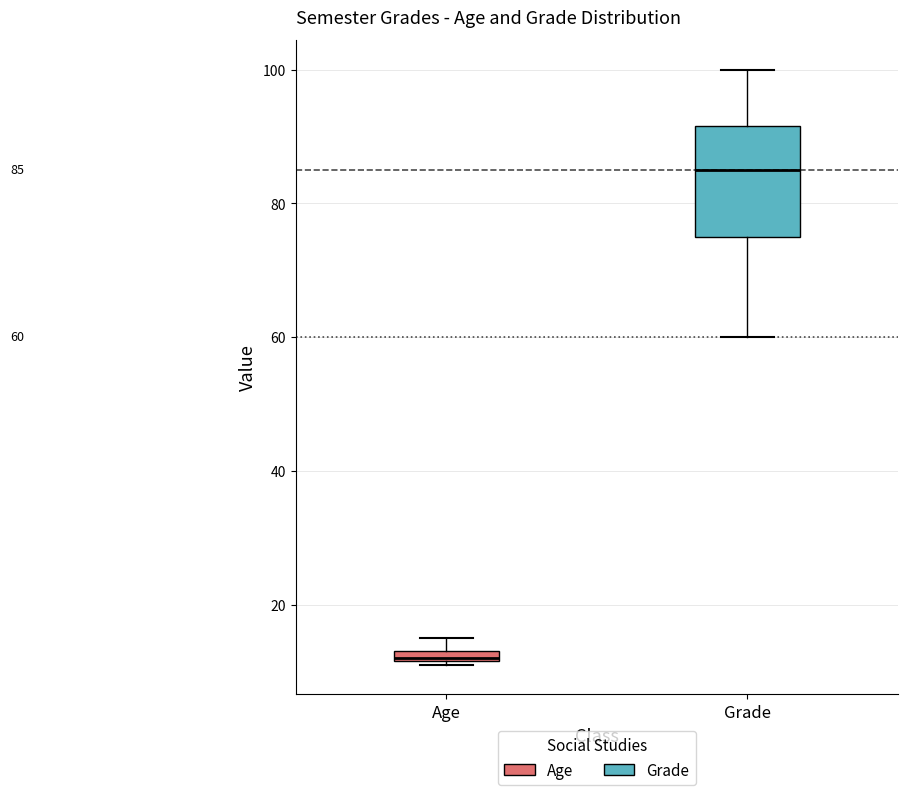

Which box has the lowest median line?

Age